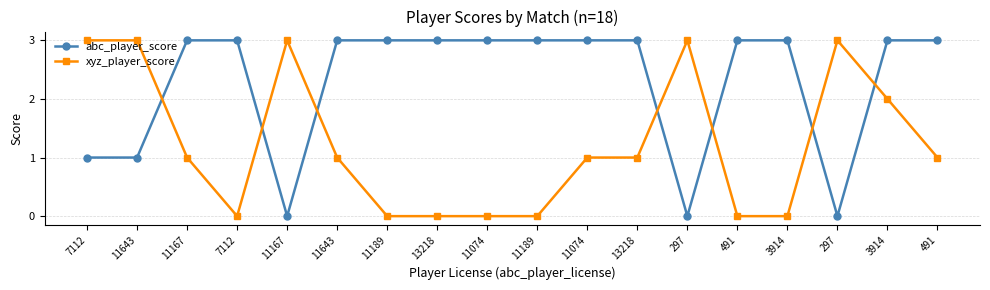

List the series in order of their peak value, highest first.

abc_player_score, xyz_player_score